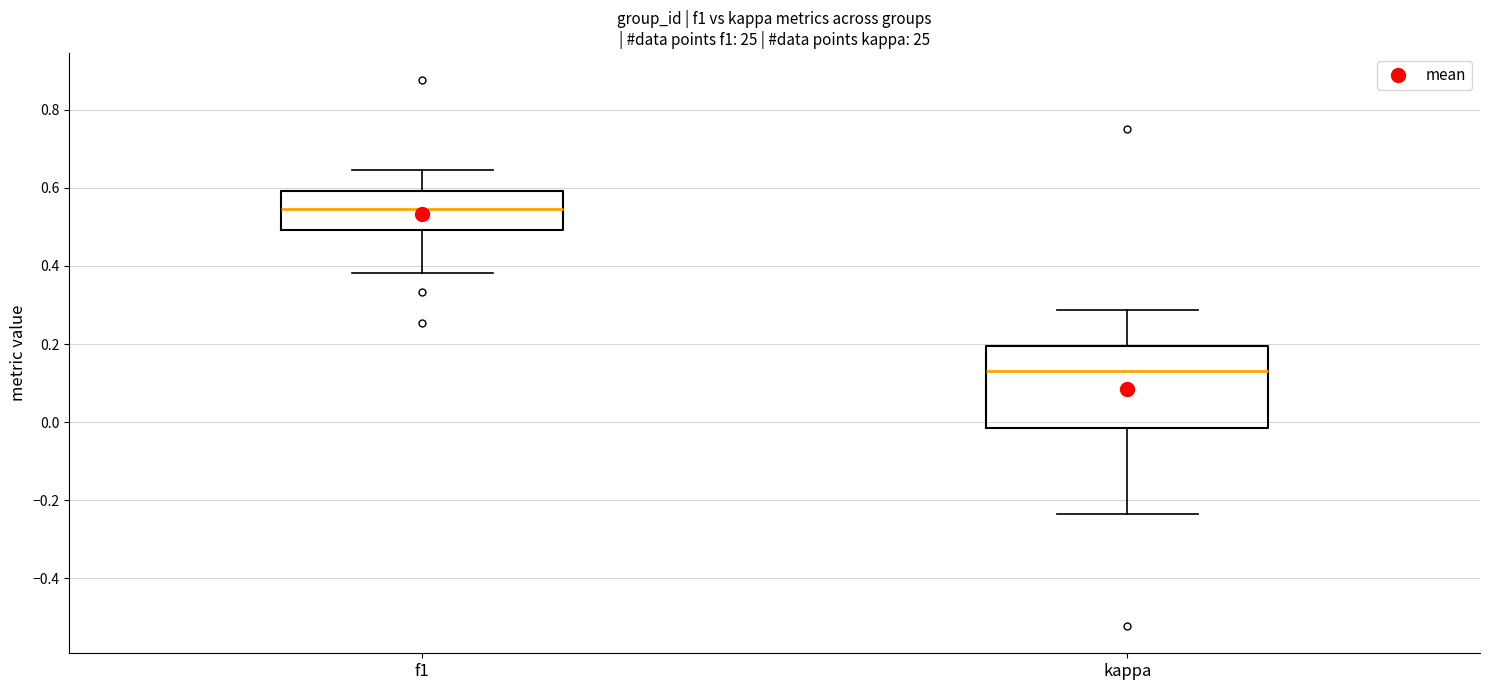

Where is the upper edge of the box for kappa on the y-axis? The values are not printed on the chart, so give them approximately, as read against the axis.

0.20